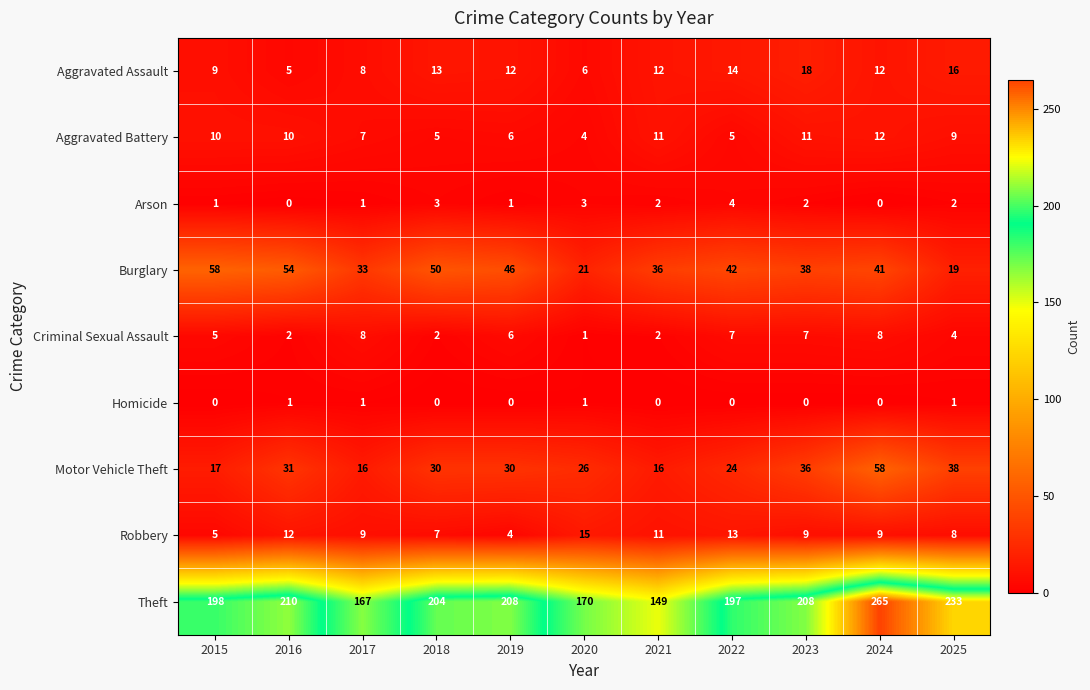

Read the Robbery value at 2021, to the nearest 5.

10